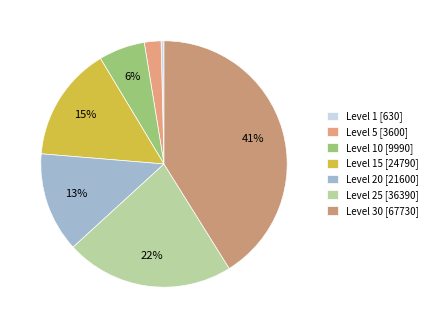

Count the number of slices in the pie.

7